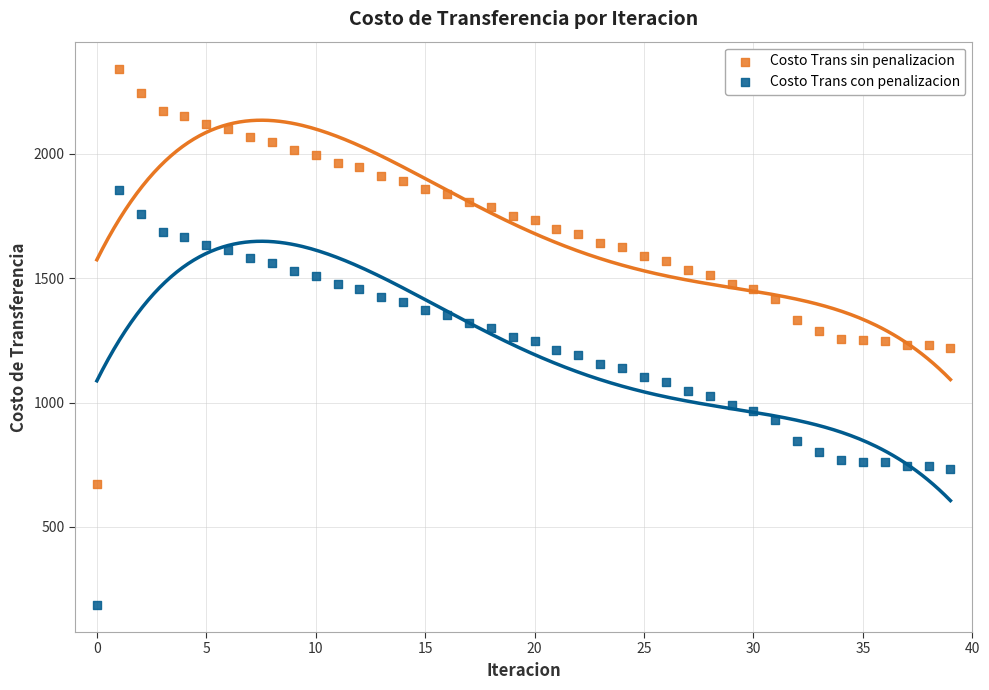

Which series contains the lowest Y value?

Costo Trans con penalizacion